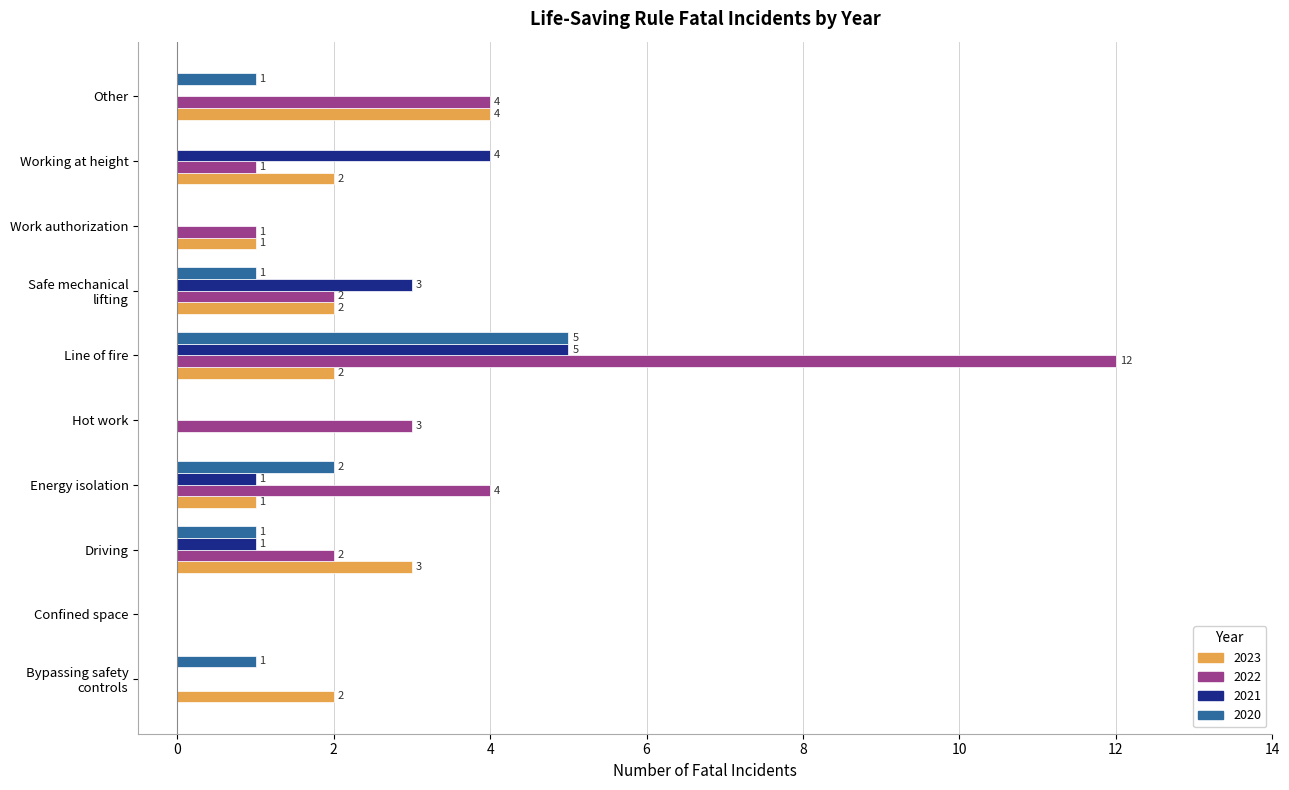

Which series has the widest spread of values?

2022